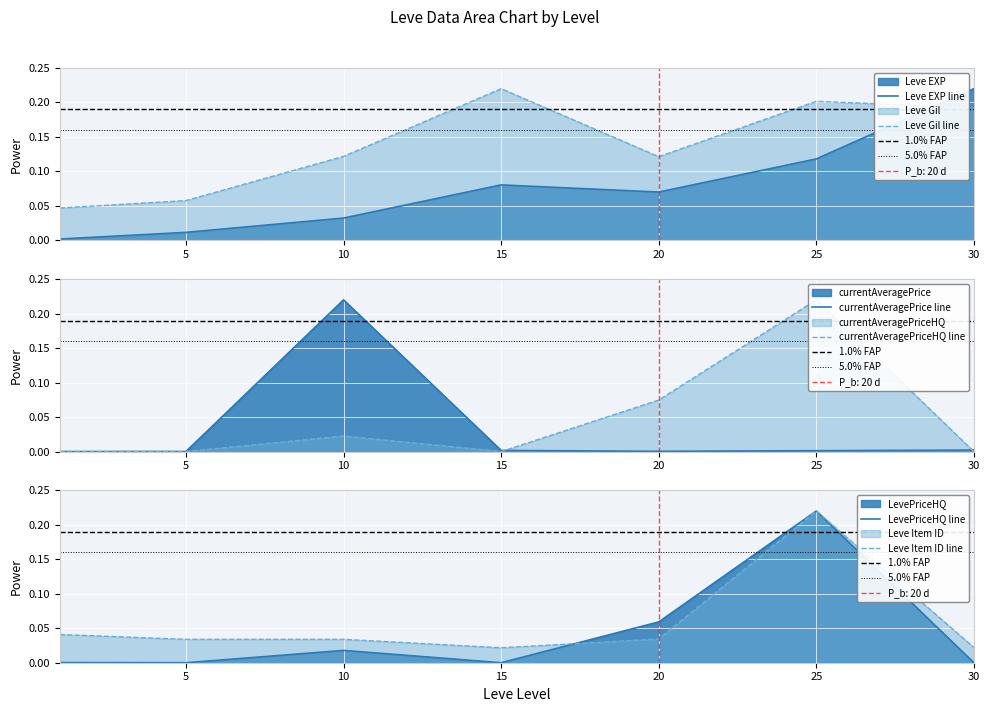

Is it true that currentAveragePrice equals 0.0 at 25?

True